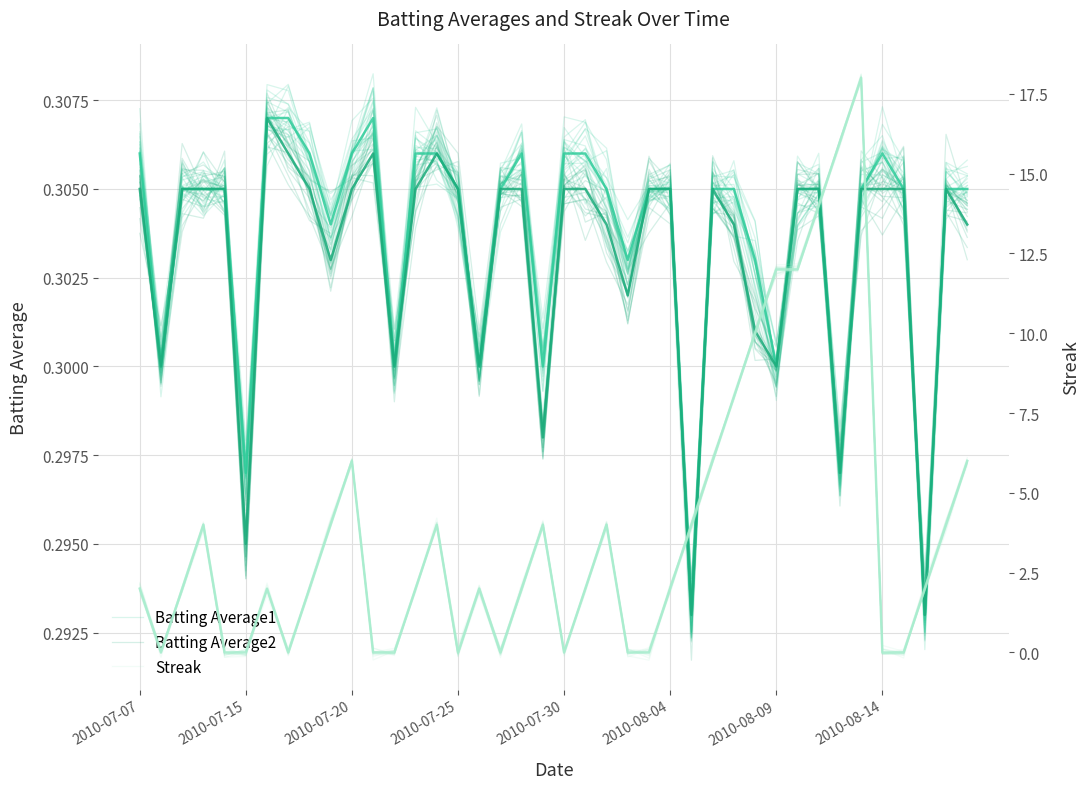

True or false: Streak has a value of -0.0 at 2010-07-30.

True